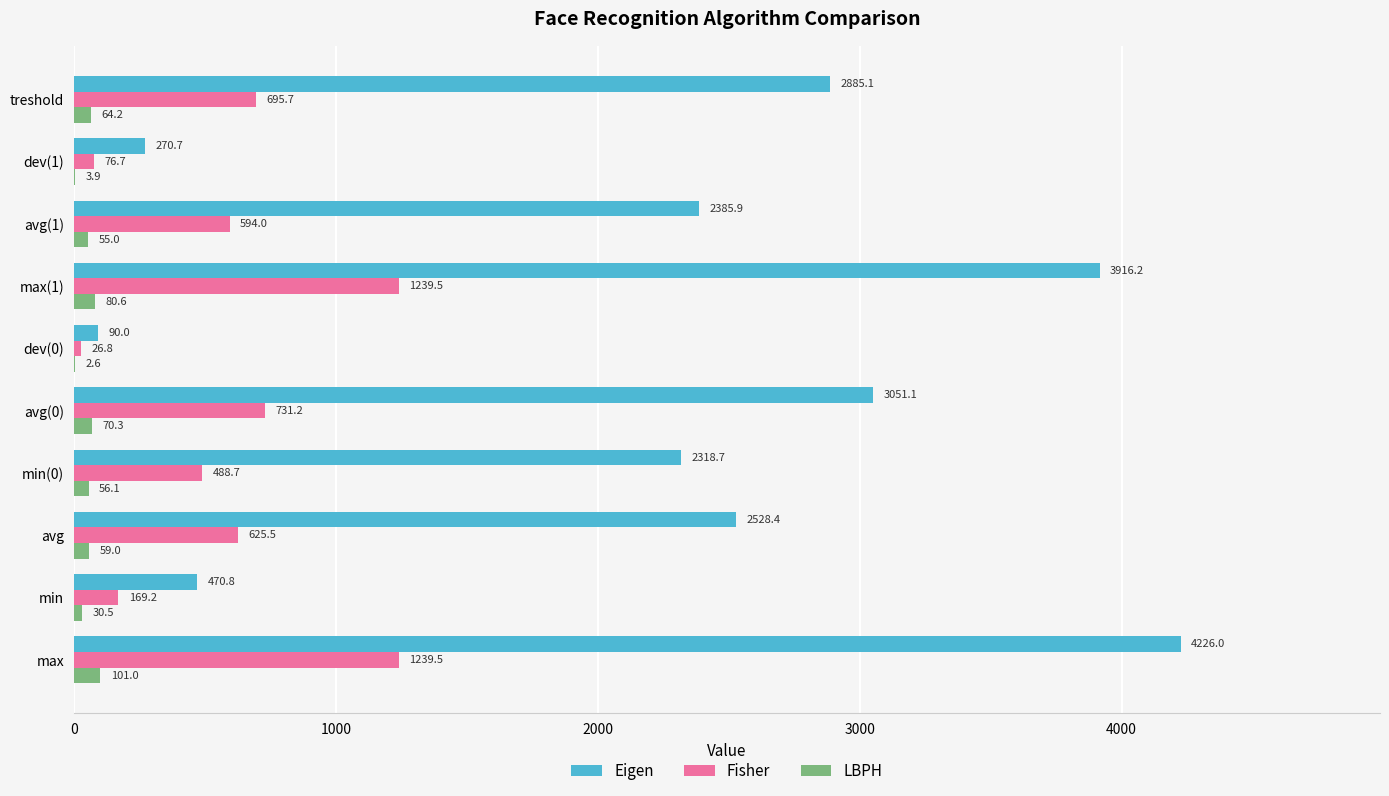

Where is Fisher nearest to the value 633?

avg